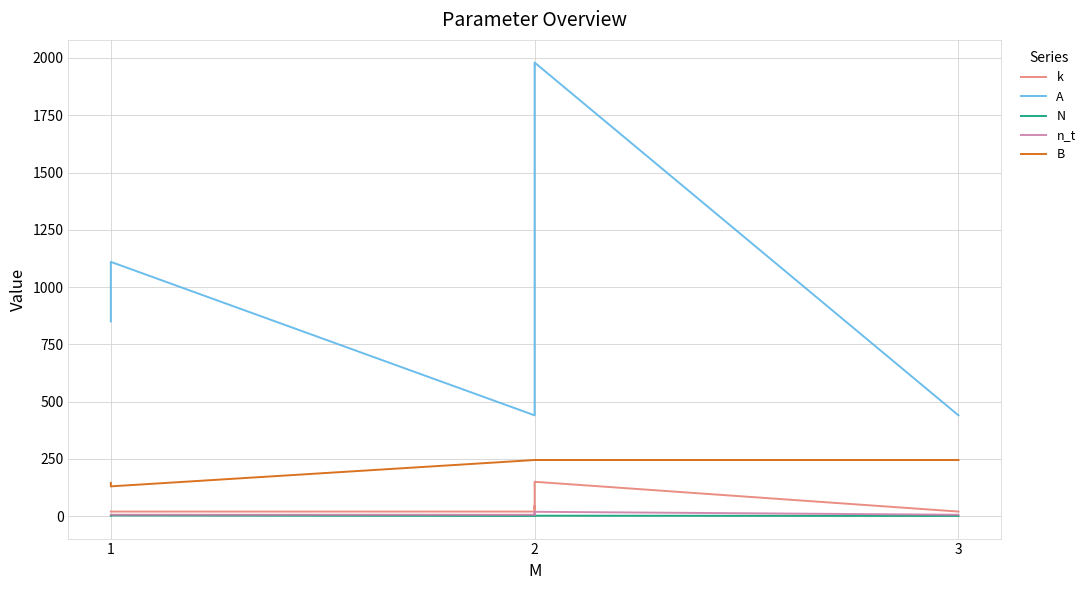

True or false: B and A intersect in this chart.

False